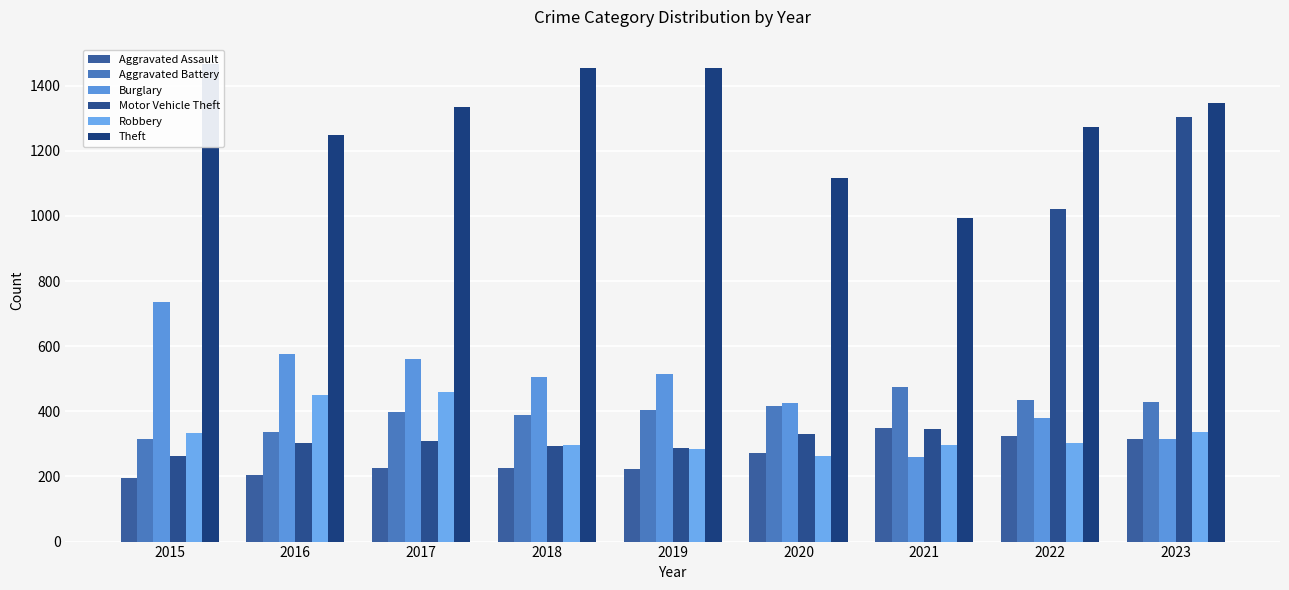

Which label corresponds to the largest value in the chart?

2015